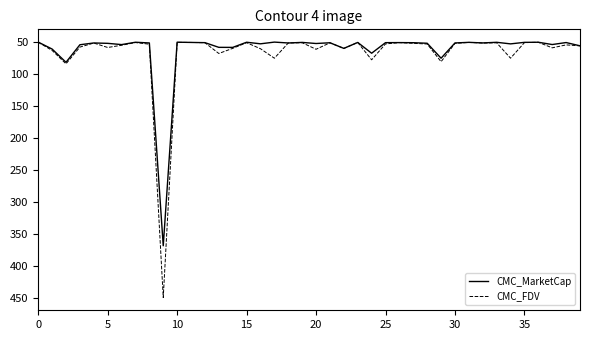

List the series in order of their peak value, lowest first.

CMC_MarketCap, CMC_FDV